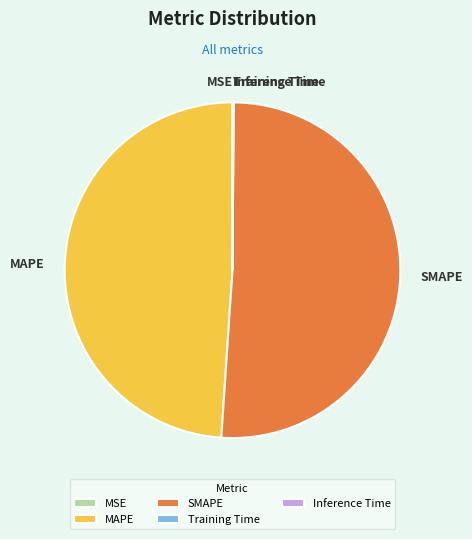

What is the majority slice?

SMAPE